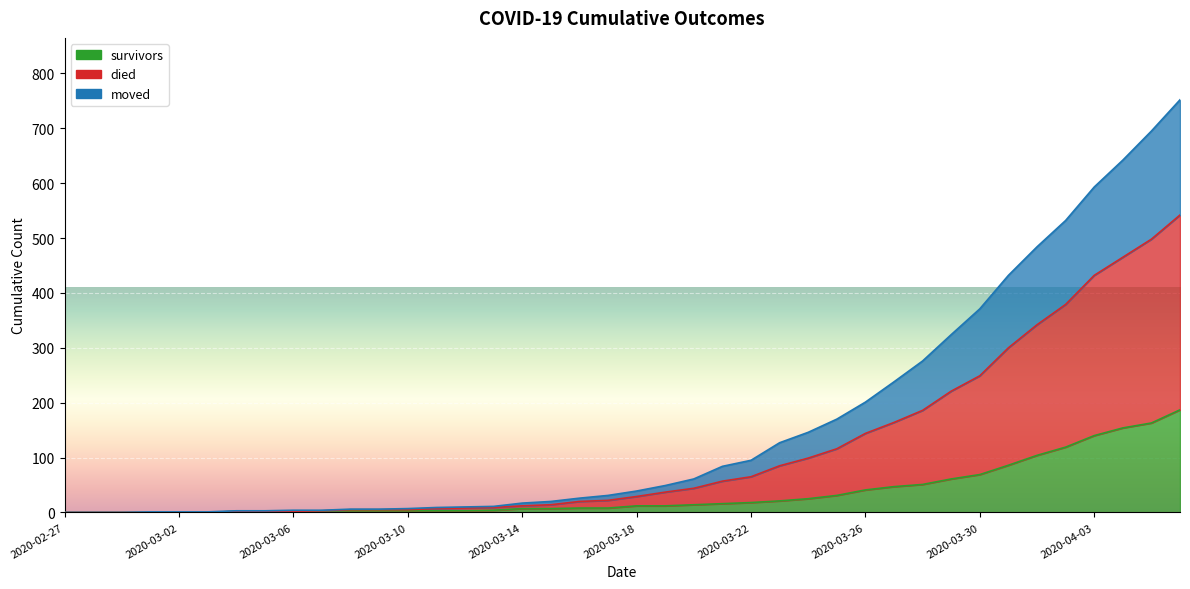

The survivors series shows 24 at 2020-03-29. True or false?

False